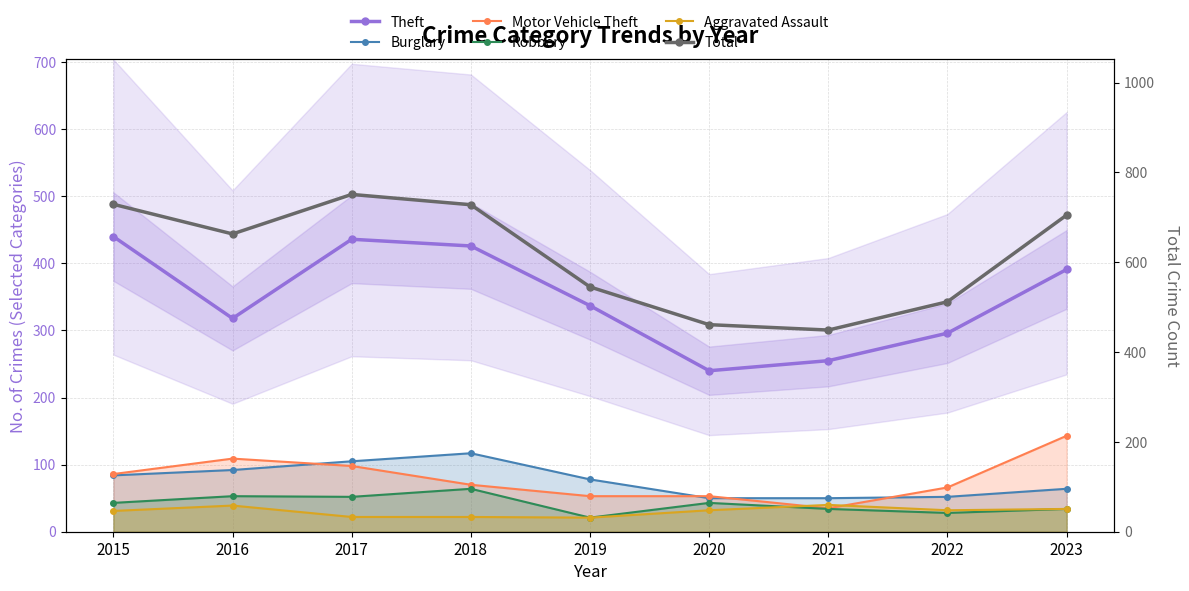

The value of Robbery at 2015 is 43. True or false?

True